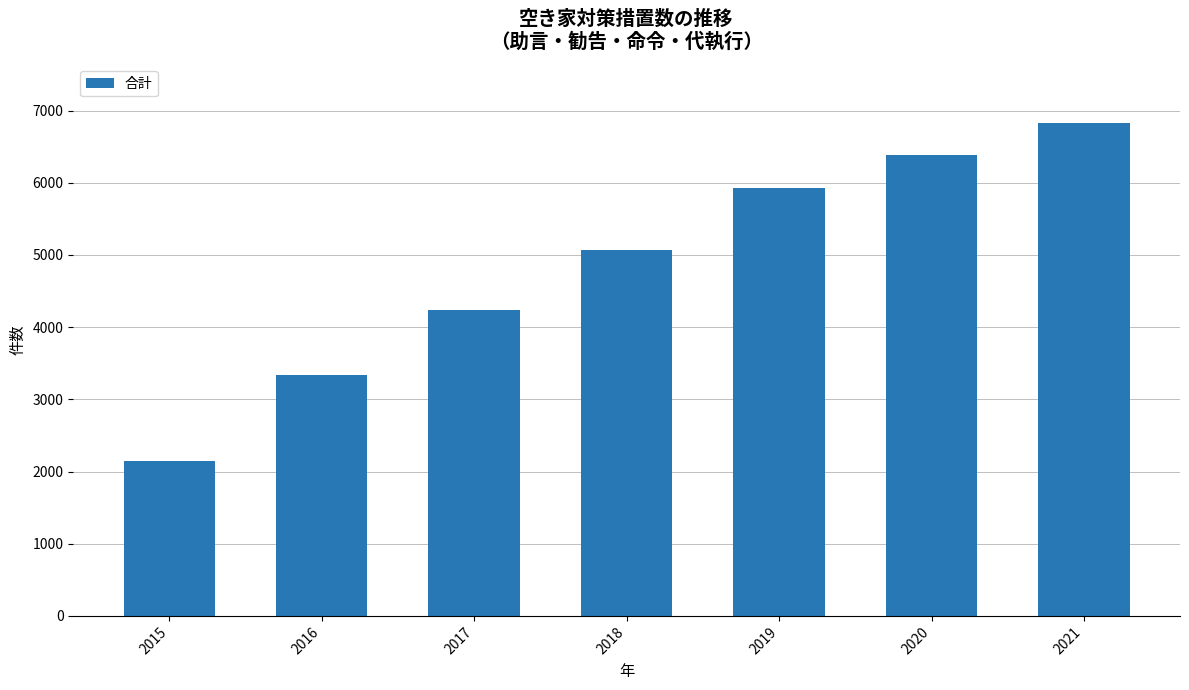

The chart shows a value of 9613 at 2020. True or false?

False